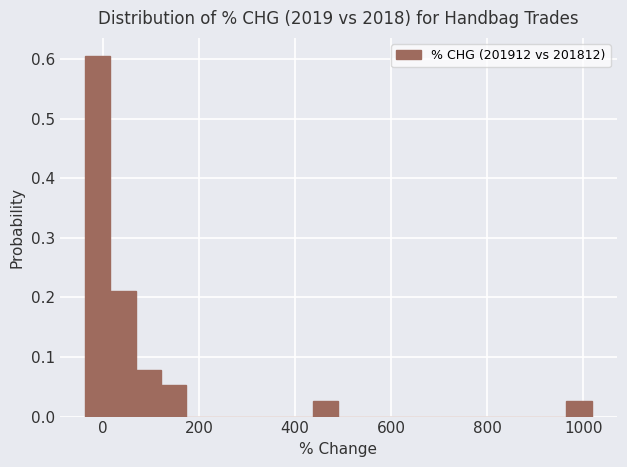

Around what value on the x-axis is the tallest bar? Give the approximate position of its centre, as read against the axis.

-20